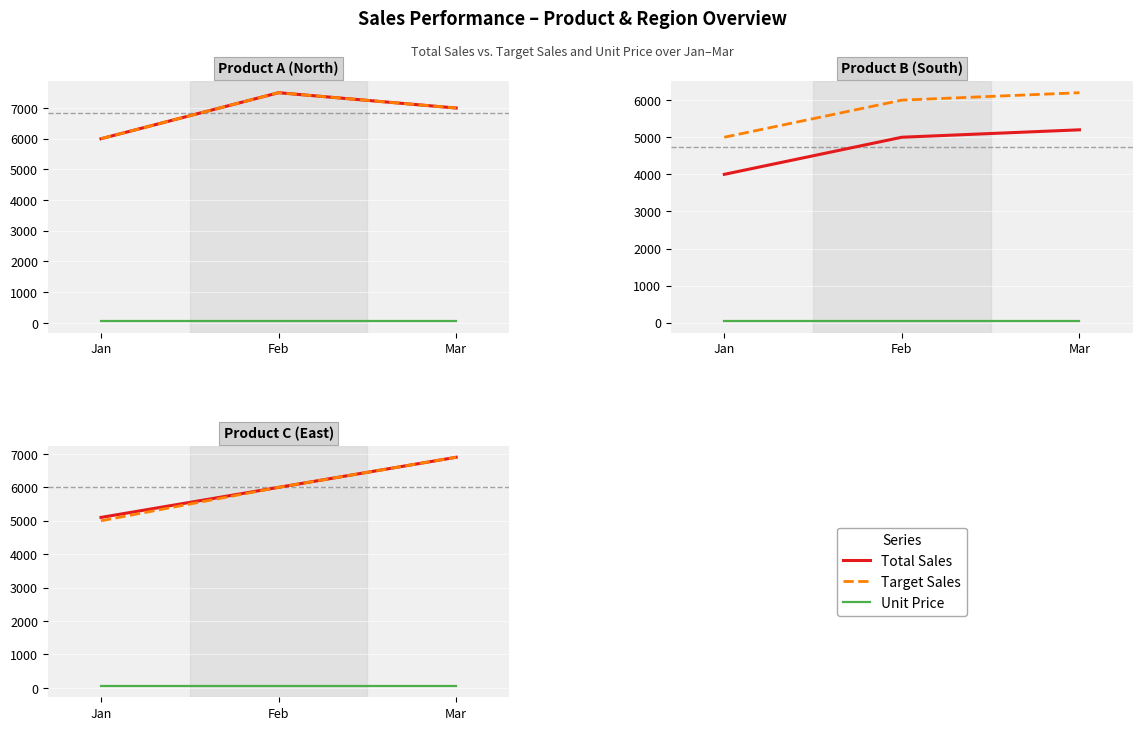

What is the value of the Target Sales point at the 3rd from the left?

6900